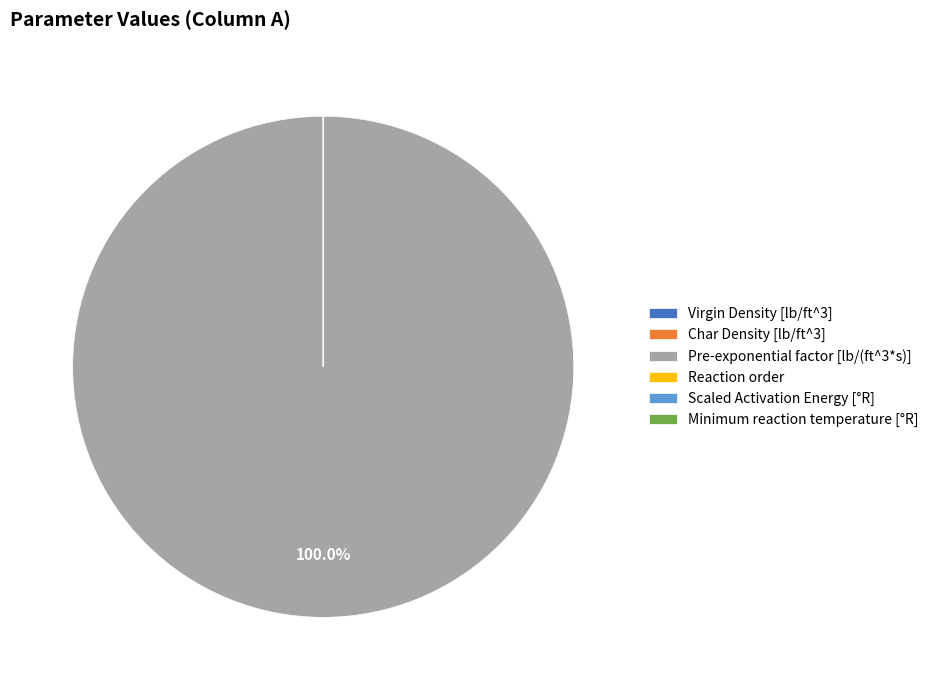

The Pre-exponential factor [lb/(ft^3*s)] slice represents 100% of the pie. True or false?

True